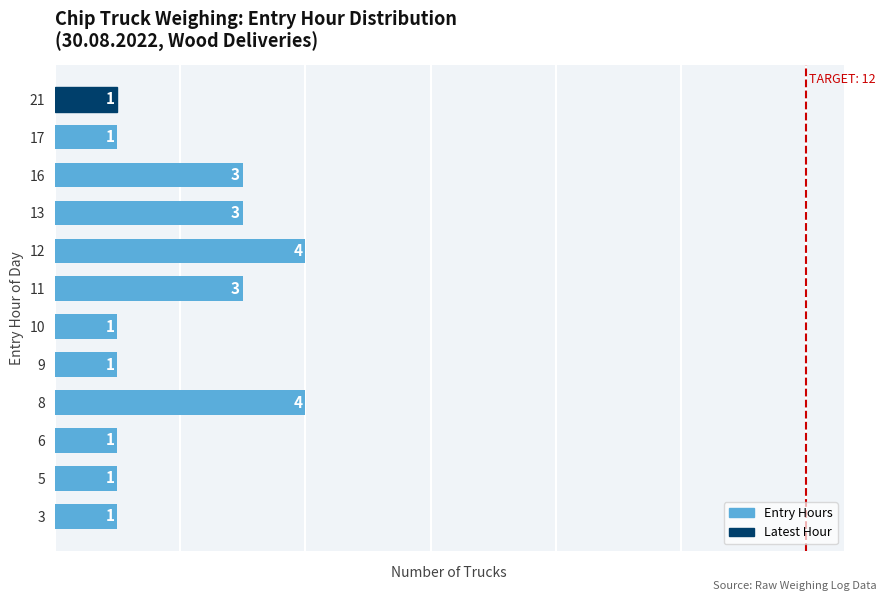

Reading bottom to top, transcribe all the data shown in this chart.

3=1	5=1	6=1	8=4	9=1	10=1	11=3	12=4	13=3	16=3	17=1	21=1